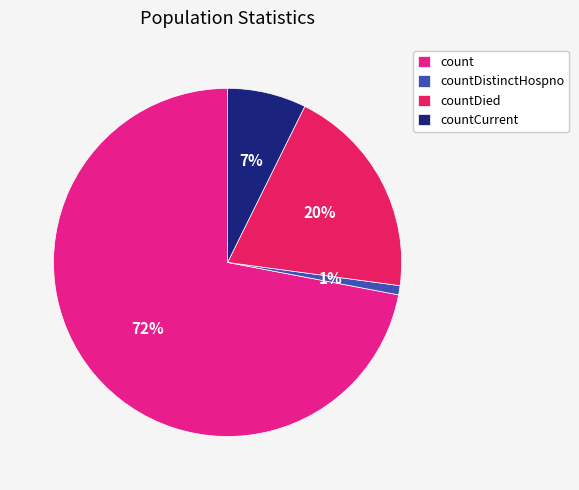

To the nearest percent, what is the difference between the largest and smallest slice percentages?

71%